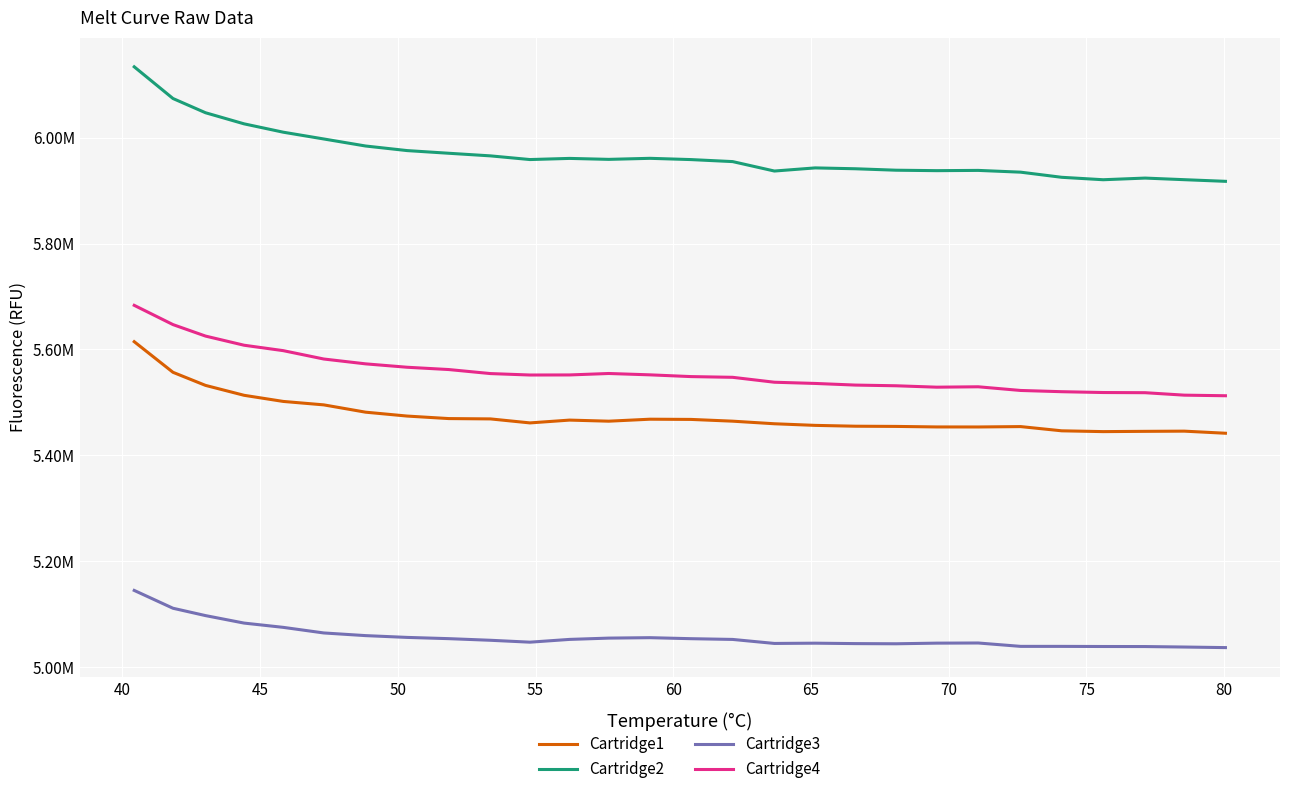

What are all the series names shown in the legend?

Cartridge1, Cartridge2, Cartridge3, Cartridge4